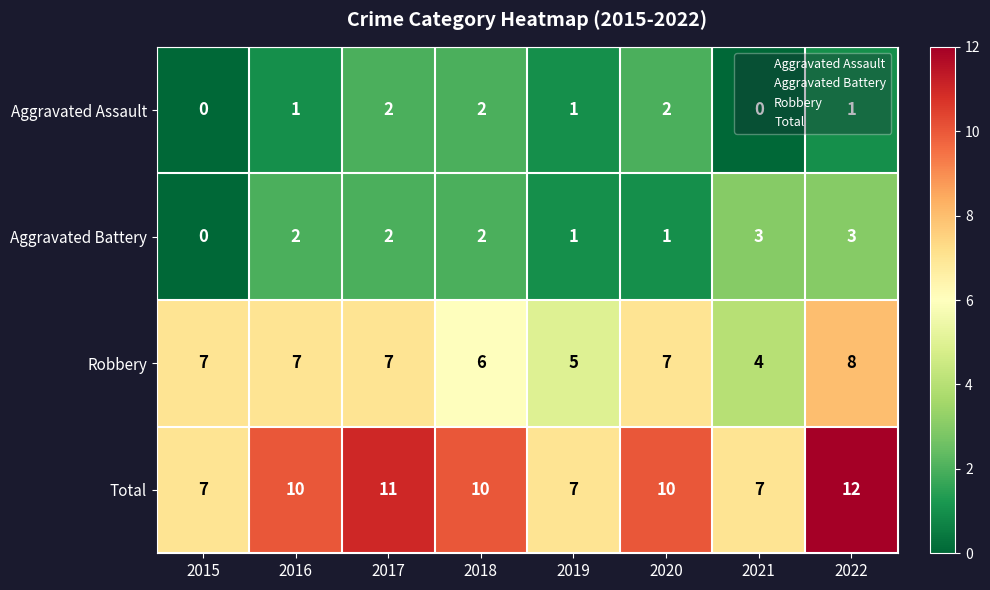

Between 2021 and 2022, which series saw the biggest shift?

Total